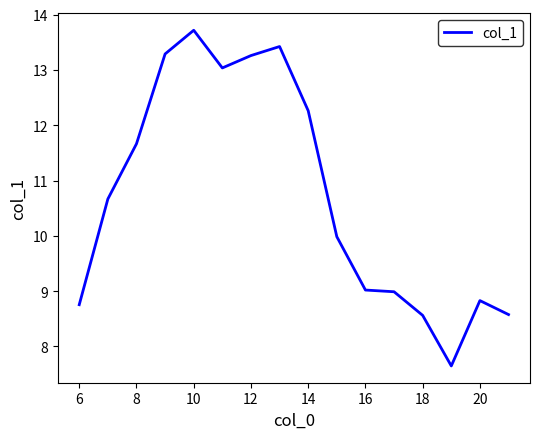

What is the greatest value displayed?

13.7